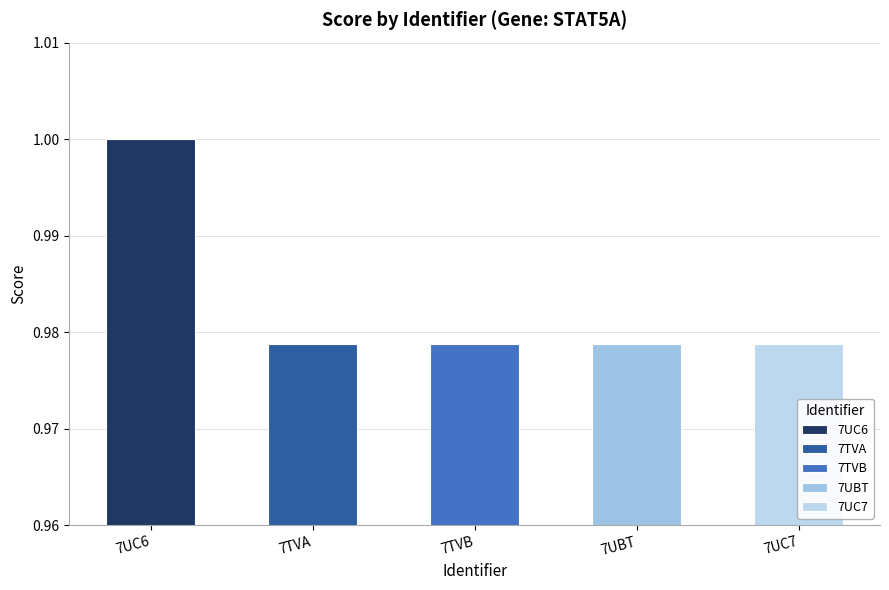

Reading left to right, what are all the values shown in this chart?

7UC6=1.0	7TVA=1.0	7TVB=1.0	7UBT=1.0	7UC7=1.0